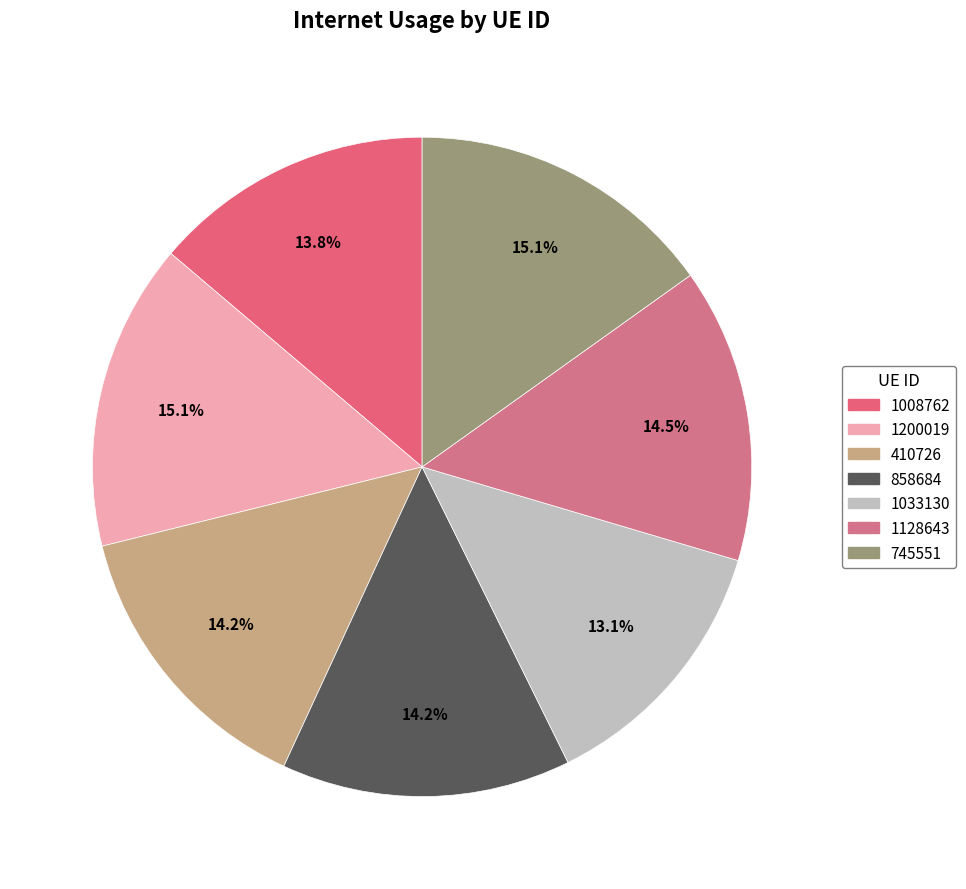

Is there any slice that represents more than half of the pie?

No